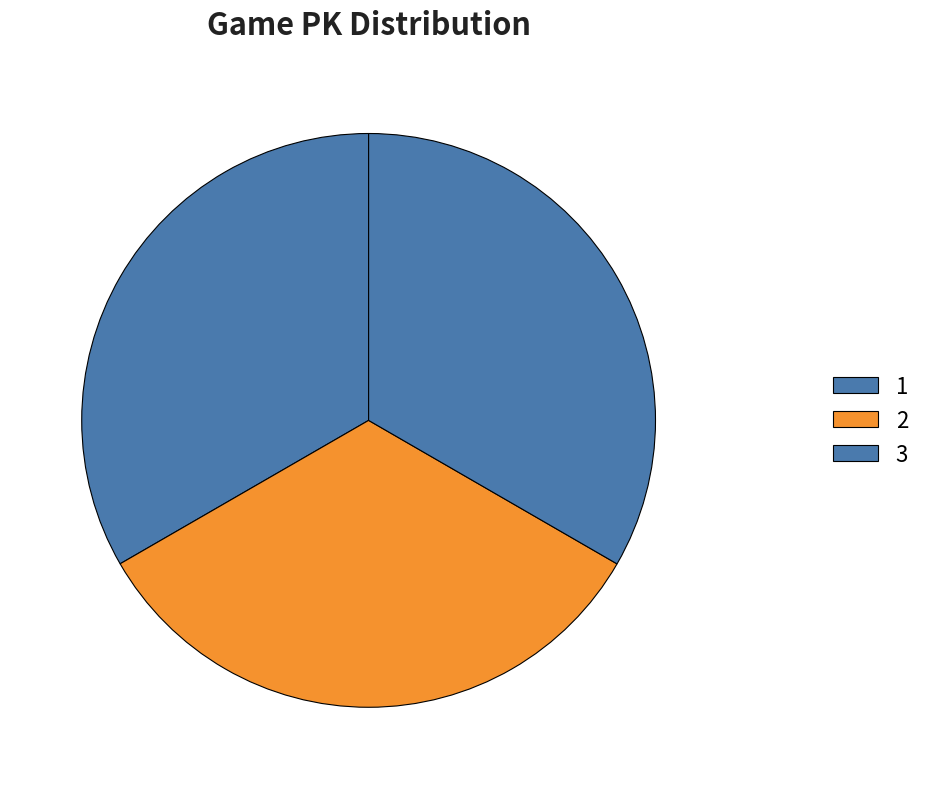

To the nearest percent, what is the combined percentage of 1 and 3?

67%